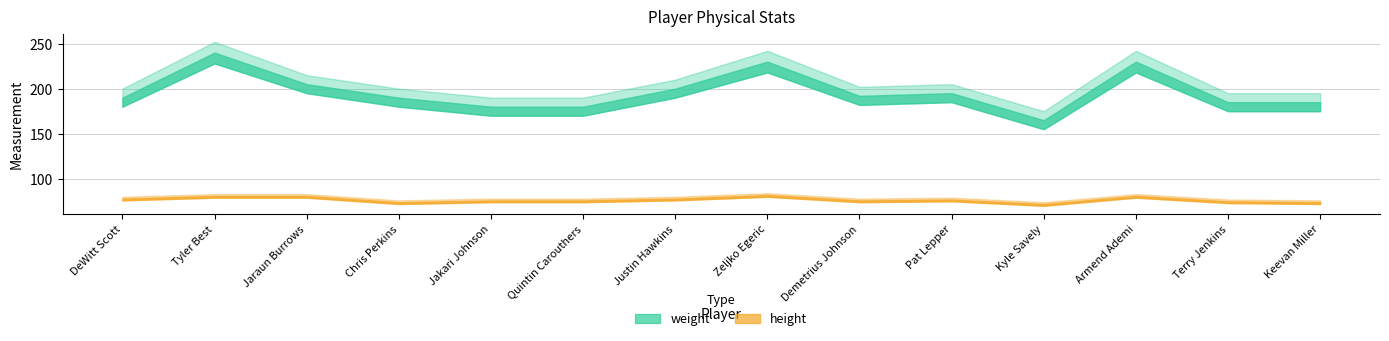

Rank the series by their maximum value, from highest to lowest.

weight, height